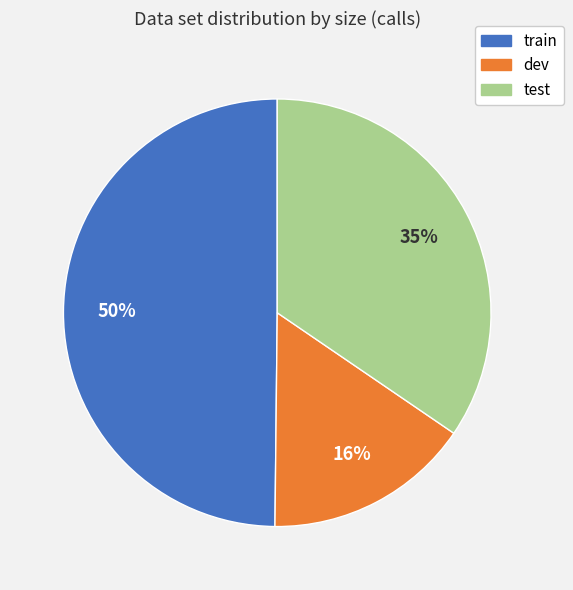

To the nearest percent, what percentage of the pie is test?

35%